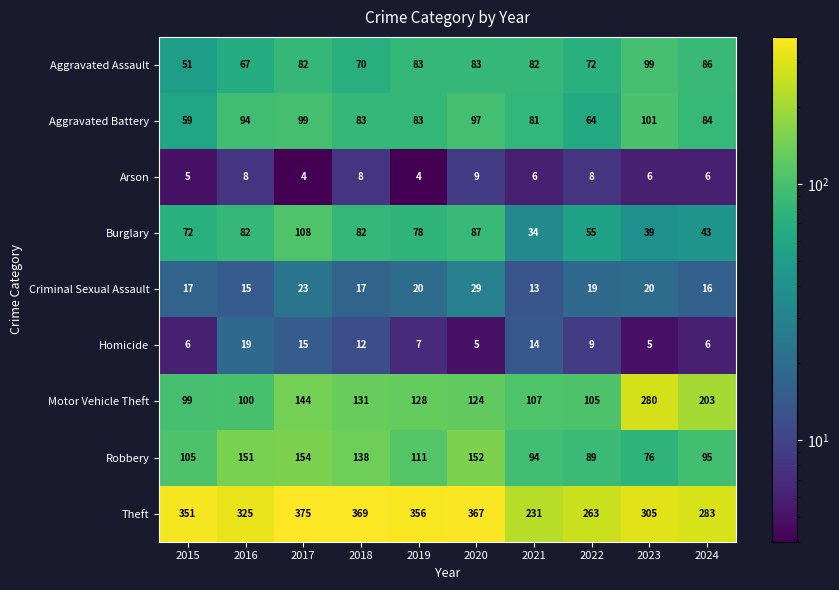

What is the sum of all Theft values?

3225